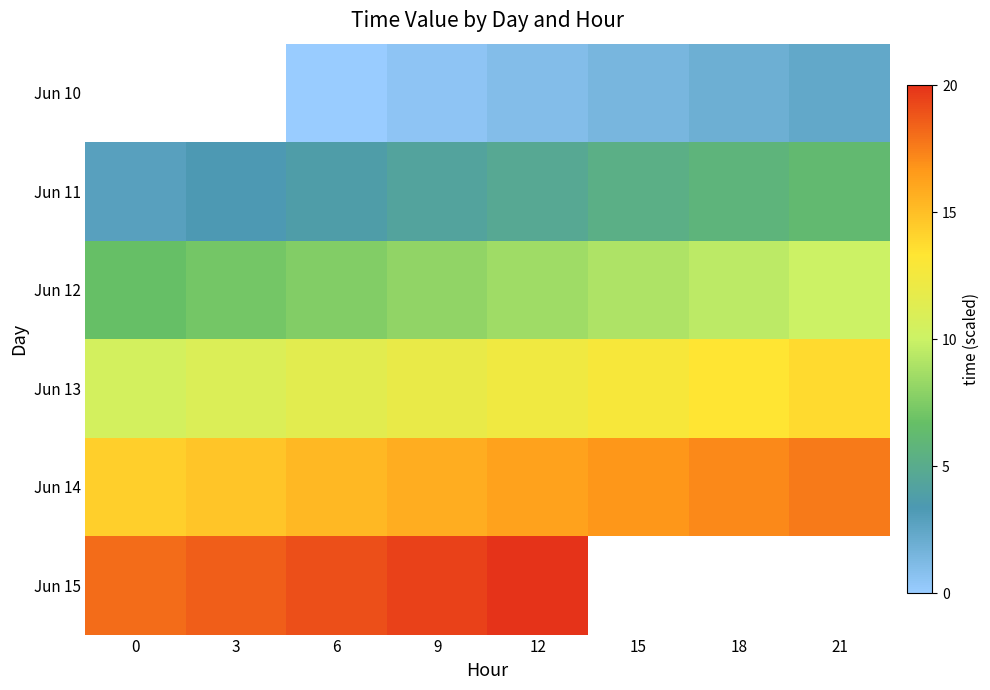

At which category is the sum across all series the highest?

12